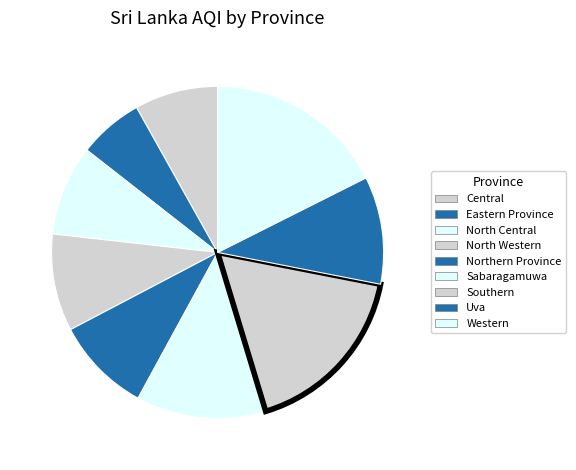

To the nearest percent, what is the difference between the largest and smallest slice percentages?

11%